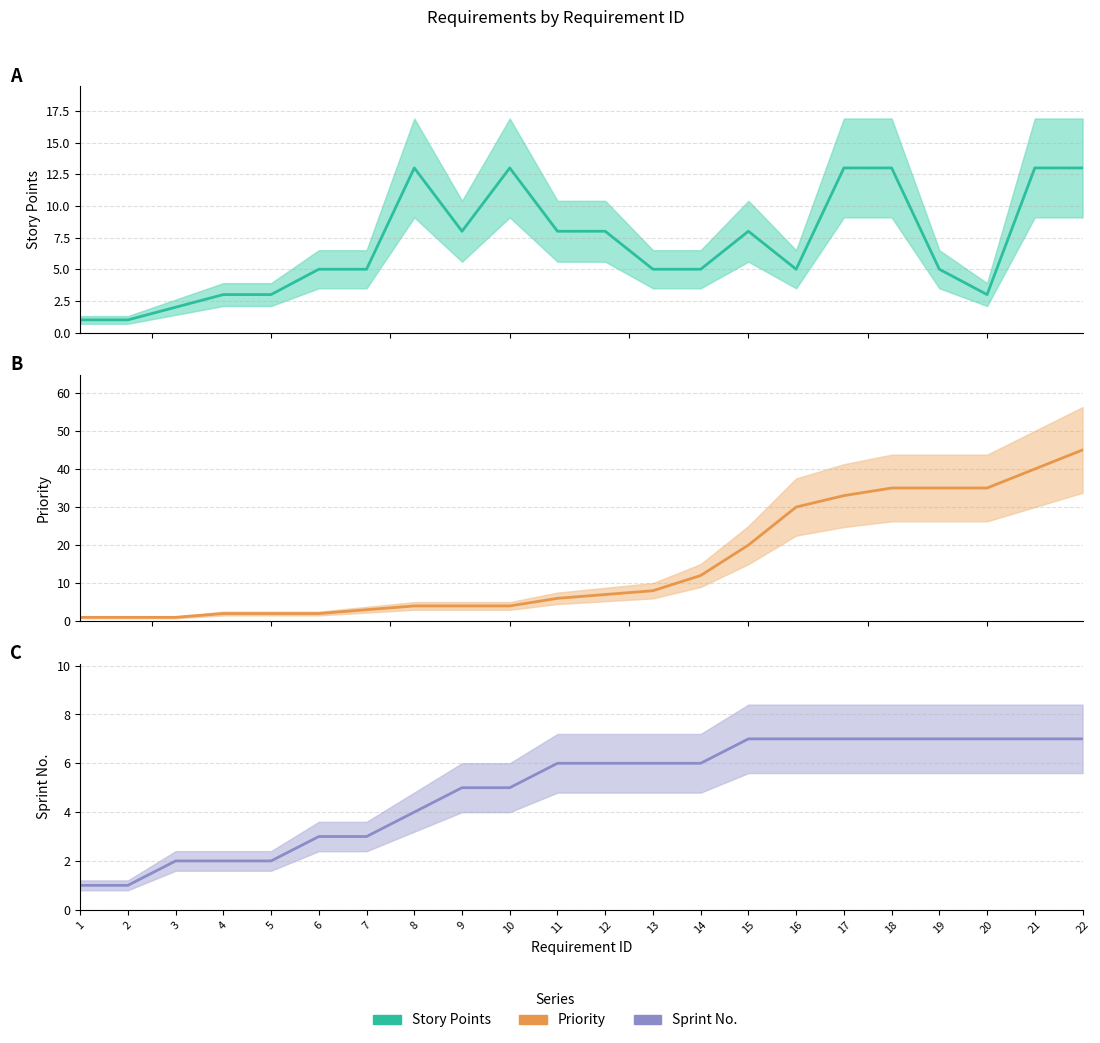

At which label does Story Points reach its peak?

8